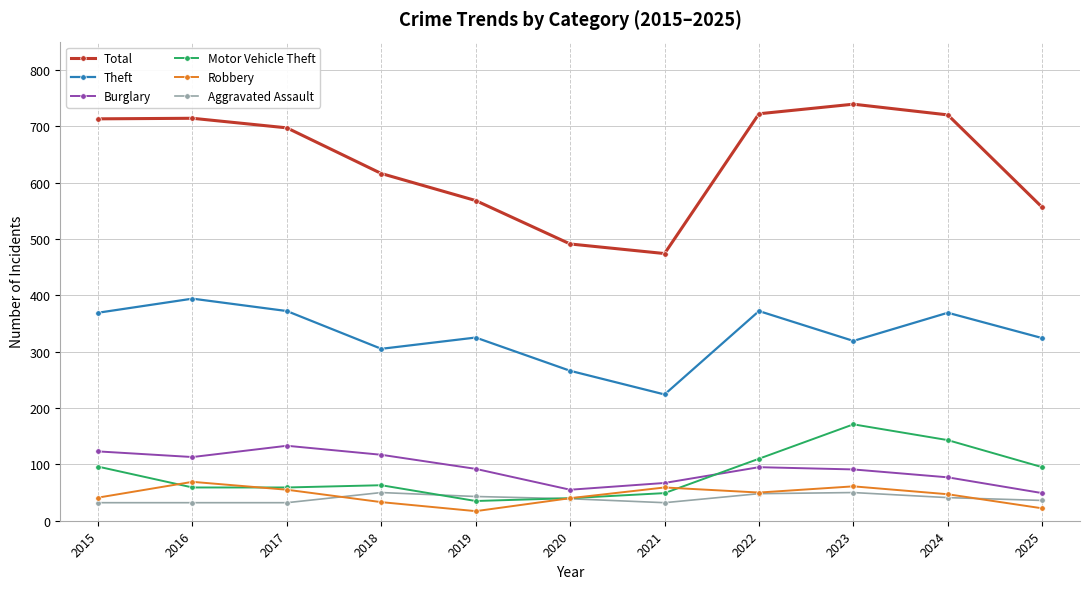

True or false: Burglary has a value of 91 at 2023.

True